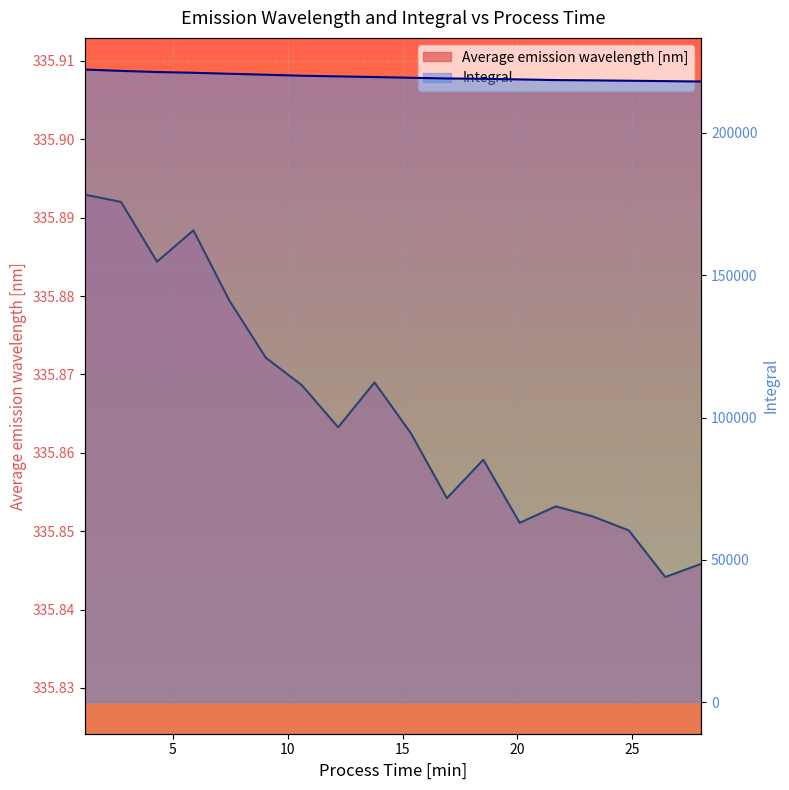

Is it true that Integral equals 221127.6 at 5.9?

True